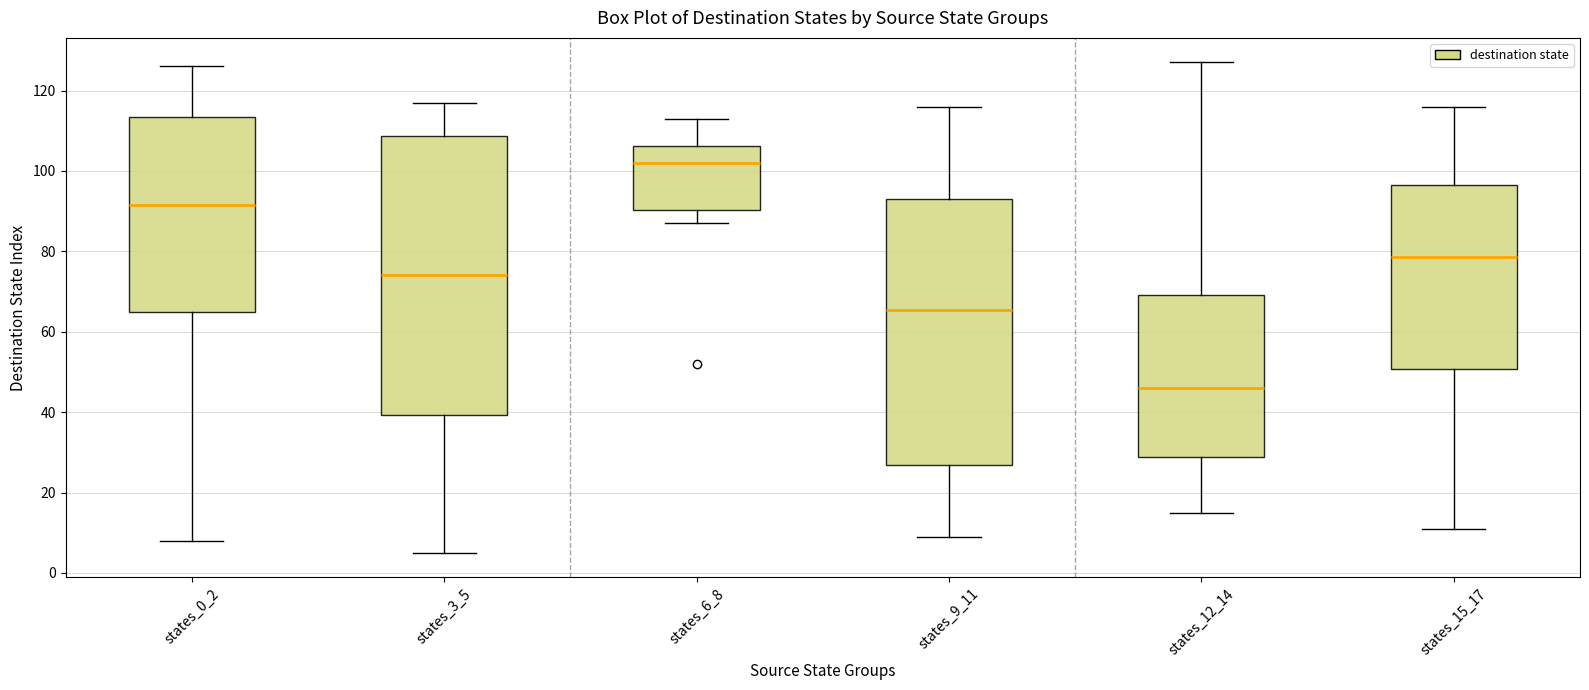

Where is the upper edge of the box for states_3_5 on the y-axis? The values are not printed on the chart, so give them approximately, as read against the axis.

108